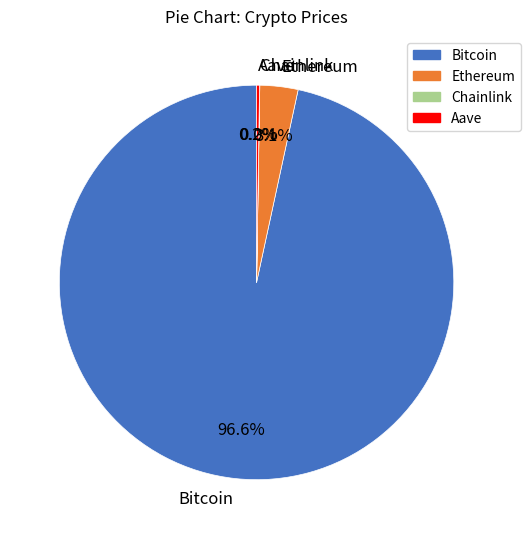

To the nearest percent, what portion does Bitcoin represent?

97%